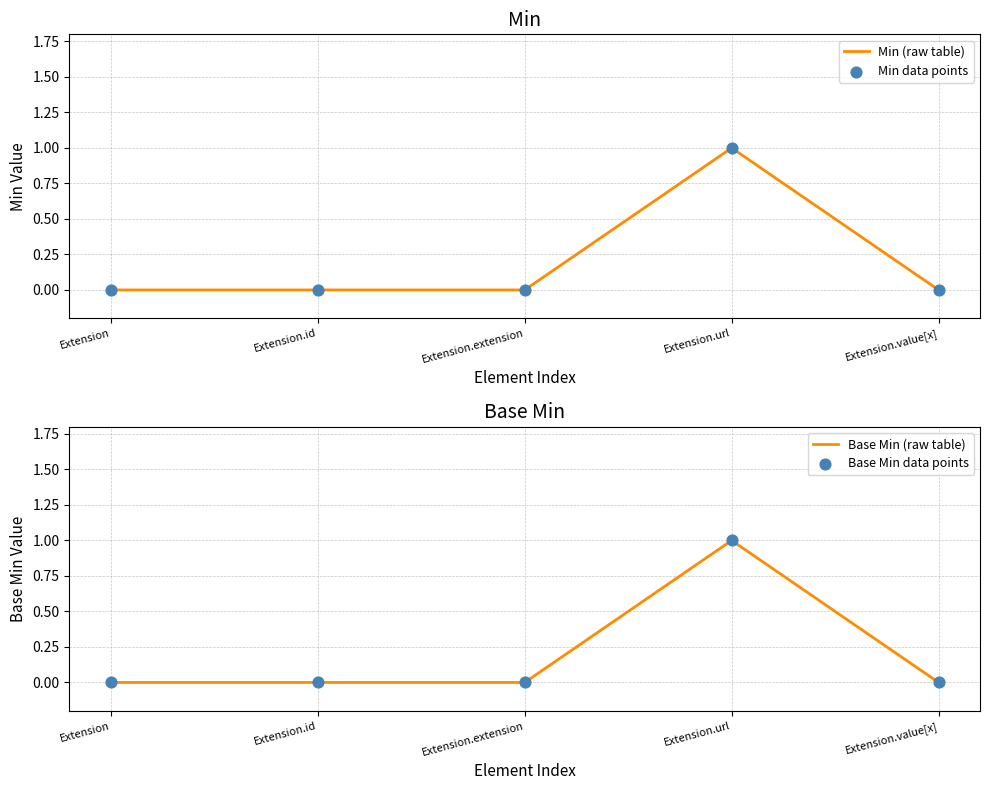

Which series has the widest spread of Y values?

Min (raw table)